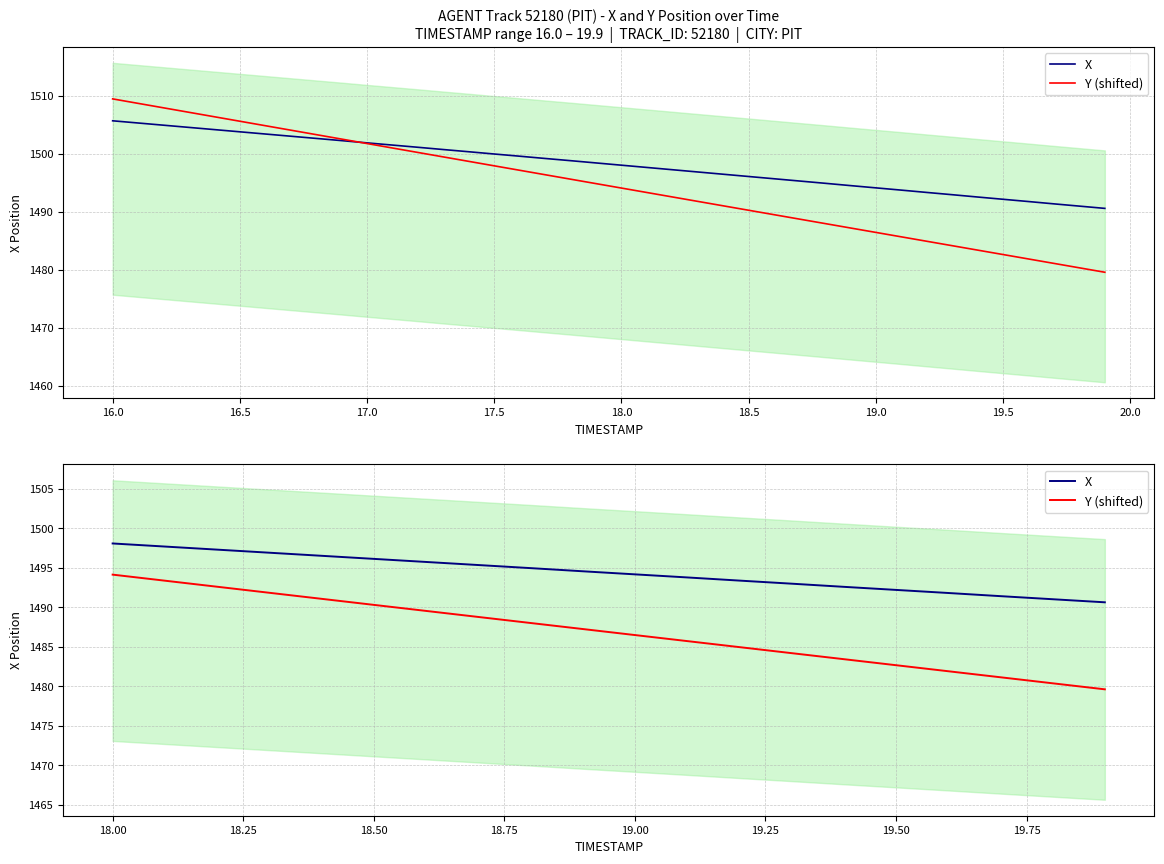

Which series has the widest spread of values?

Y (shifted)